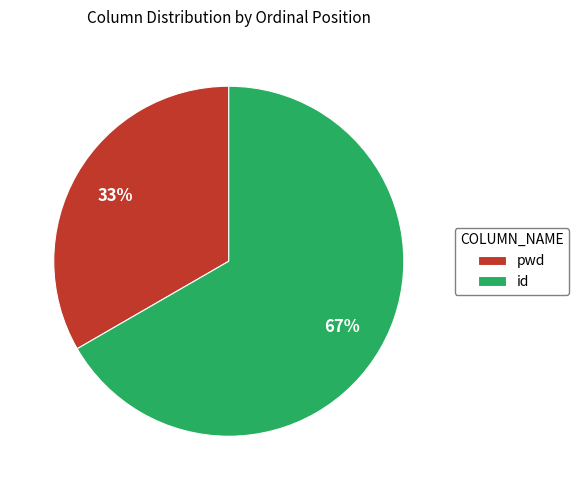

Does any single category account for the majority?

Yes